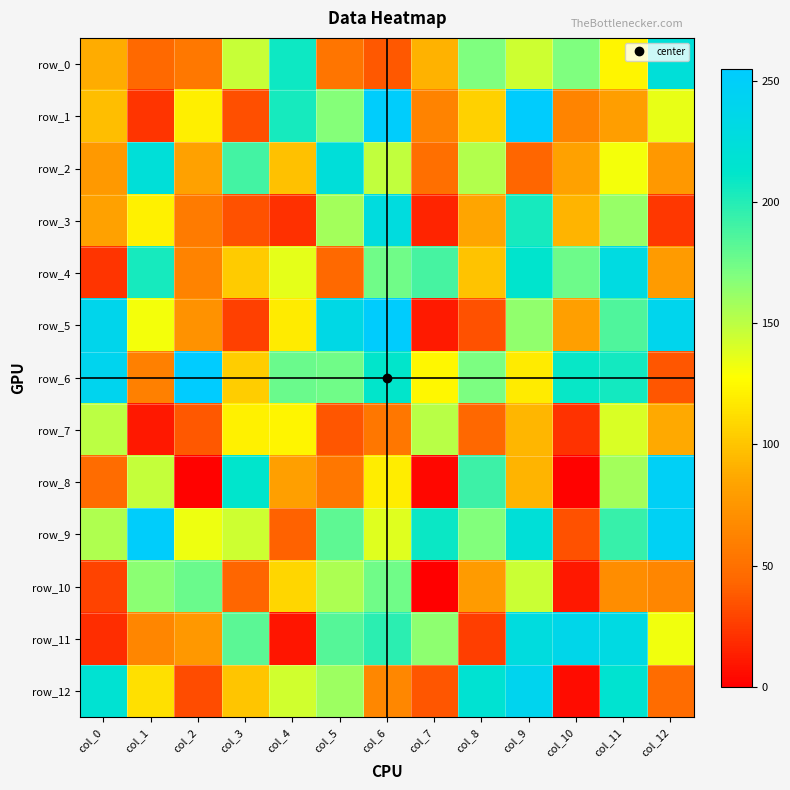

At col_1, list the series in order from smallest to largest.

row_7, row_1, row_0, row_6, row_11, row_12, row_3, row_5, row_8, row_10, row_4, row_2, row_9